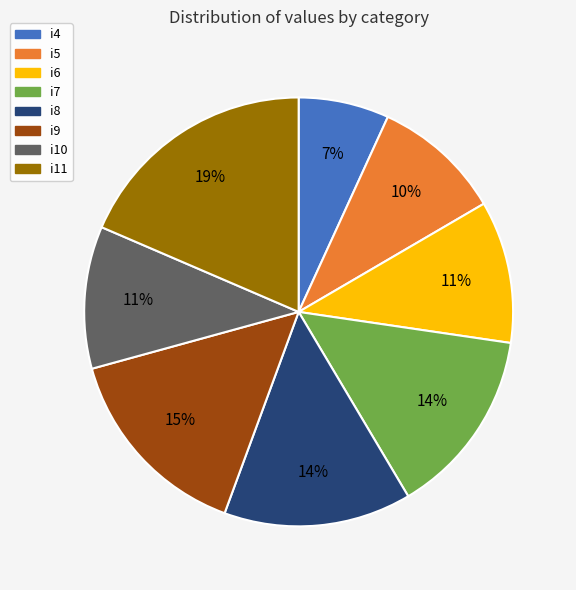

What is the smallest slice in the pie chart?

i4